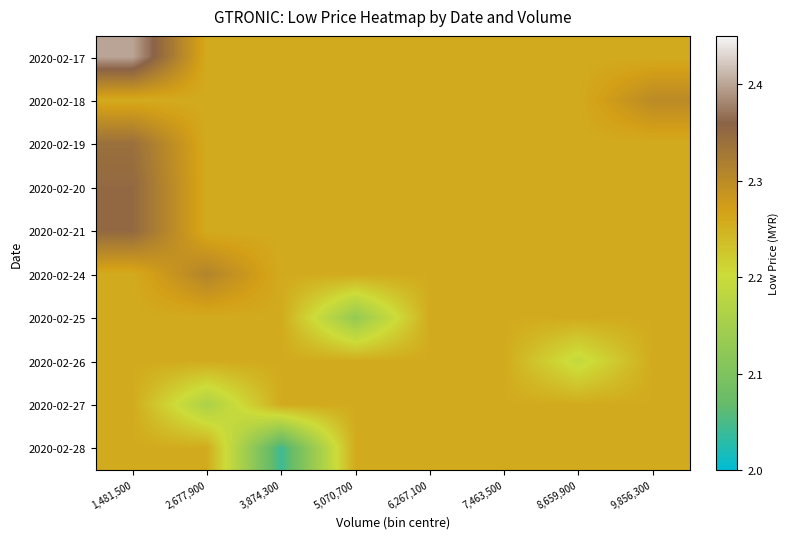

Reading right to left, transcribe all the data shown in this chart.

2020-02-17: 9,856,300=2.3	8,659,900=2.3	7,463,500=2.3	6,267,100=2.3	5,070,700=2.3	3,874,300=2.3	2,677,900=2.3	1,481,500=2.4
2020-02-18: 9,856,300=2.3	8,659,900=2.3	7,463,500=2.3	6,267,100=2.3	5,070,700=2.3	3,874,300=2.3	2,677,900=2.3	1,481,500=2.3
2020-02-19: 9,856,300=2.3	8,659,900=2.3	7,463,500=2.3	6,267,100=2.3	5,070,700=2.3	3,874,300=2.3	2,677,900=2.3	1,481,500=2.3
2020-02-20: 9,856,300=2.3	8,659,900=2.3	7,463,500=2.3	6,267,100=2.3	5,070,700=2.3	3,874,300=2.3	2,677,900=2.3	1,481,500=2.4
2020-02-21: 9,856,300=2.3	8,659,900=2.3	7,463,500=2.3	6,267,100=2.3	5,070,700=2.3	3,874,300=2.3	2,677,900=2.3	1,481,500=2.4
2020-02-24: 9,856,300=2.3	8,659,900=2.3	7,463,500=2.3	6,267,100=2.3	5,070,700=2.3	3,874,300=2.3	2,677,900=2.3	1,481,500=2.3
2020-02-25: 9,856,300=2.3	8,659,900=2.3	7,463,500=2.3	6,267,100=2.3	5,070,700=2.1	3,874,300=2.3	2,677,900=2.3	1,481,500=2.3
2020-02-26: 9,856,300=2.3	8,659,900=2.2	7,463,500=2.3	6,267,100=2.3	5,070,700=2.3	3,874,300=2.3	2,677,900=2.3	1,481,500=2.3
2020-02-27: 9,856,300=2.3	8,659,900=2.3	7,463,500=2.3	6,267,100=2.3	5,070,700=2.3	3,874,300=2.3	2,677,900=2.2	1,481,500=2.3
2020-02-28: 9,856,300=2.3	8,659,900=2.3	7,463,500=2.3	6,267,100=2.3	5,070,700=2.3	3,874,300=2.0	2,677,900=2.3	1,481,500=2.3